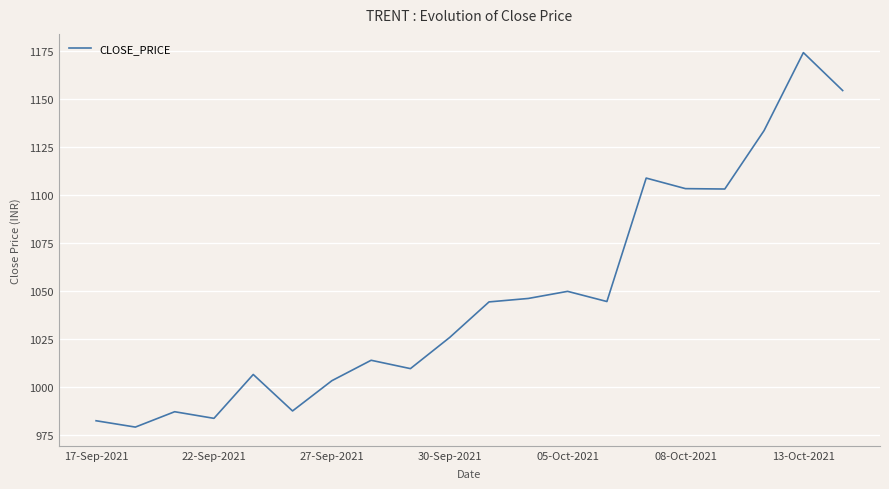

What is the greatest value displayed?

1174.2